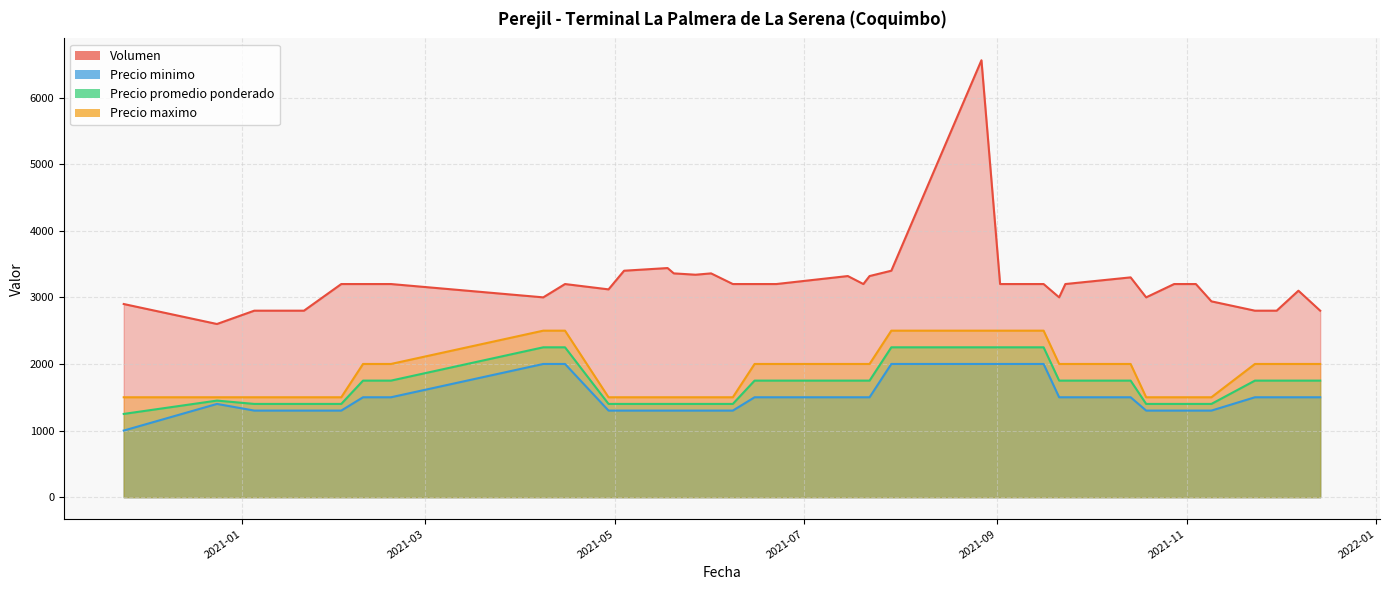

Is the value of Volumen at 2021-12-07 greater than the value of Precio promedio ponderado at 2021-06-08?

Yes